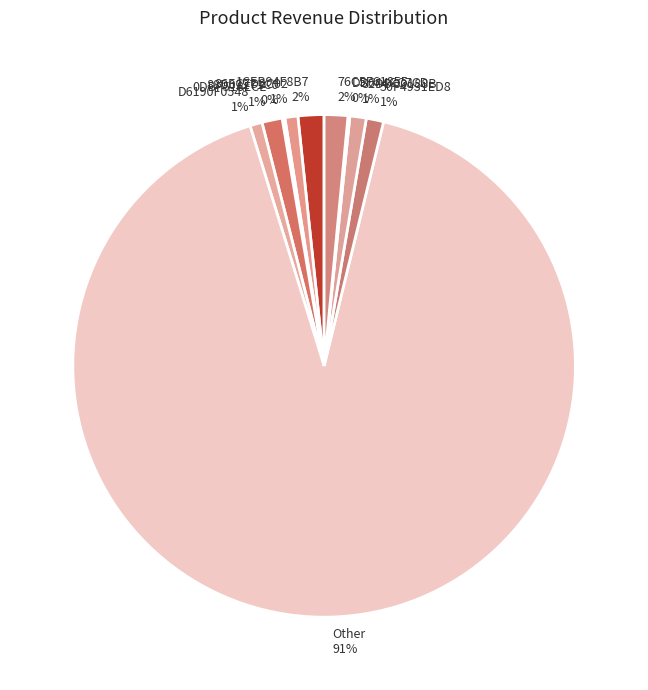

The 1CEB94F8B7 slice represents 16% of the pie. True or false?

False